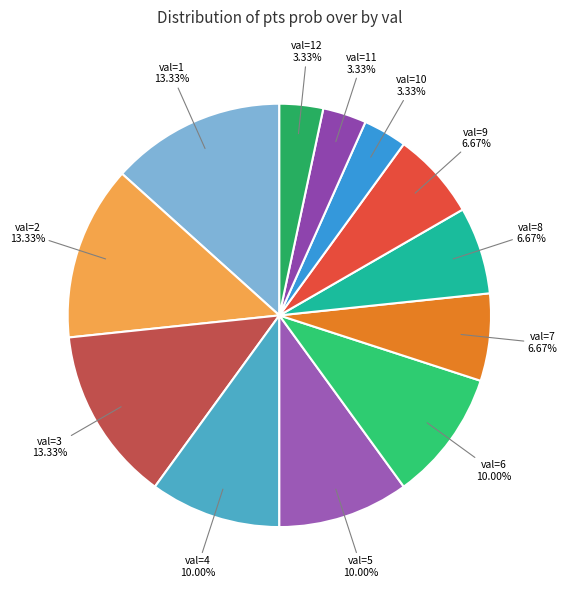

What is the largest slice in the pie chart?

val=1